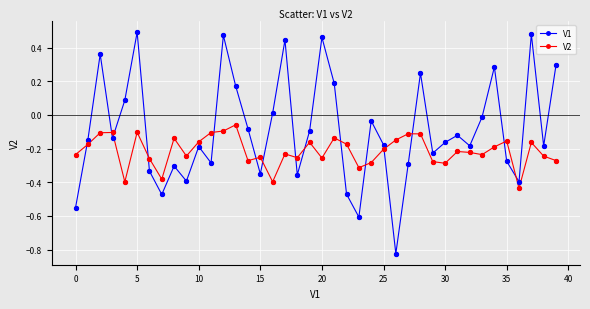

What are all the series names shown in the legend?

V1, V2